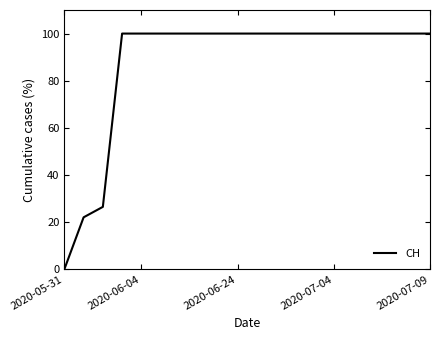

What is the difference between the maximum and minimum values?

100.0